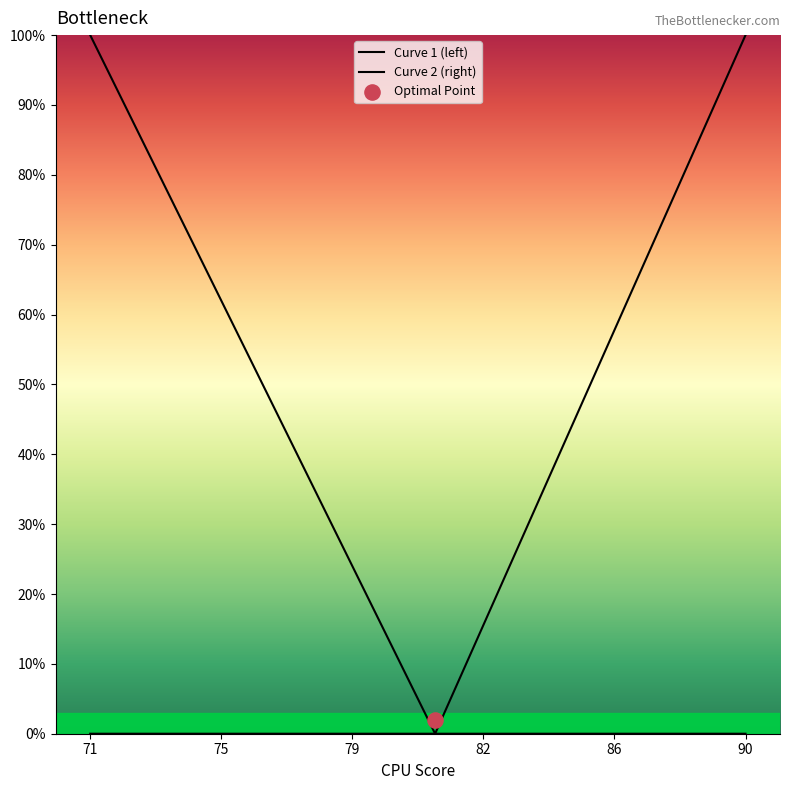

Is the value of Curve 1 (left) at 18 greater than the value of Curve 2 (right) at 14?

No